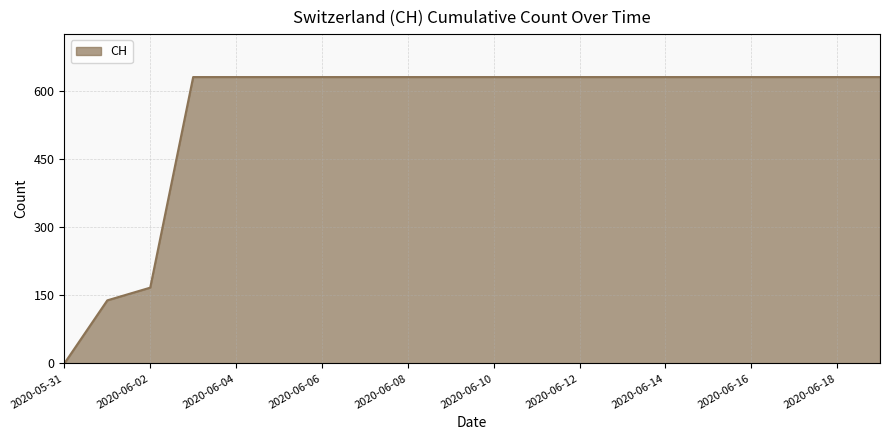

What is the difference between the maximum and minimum values?

631